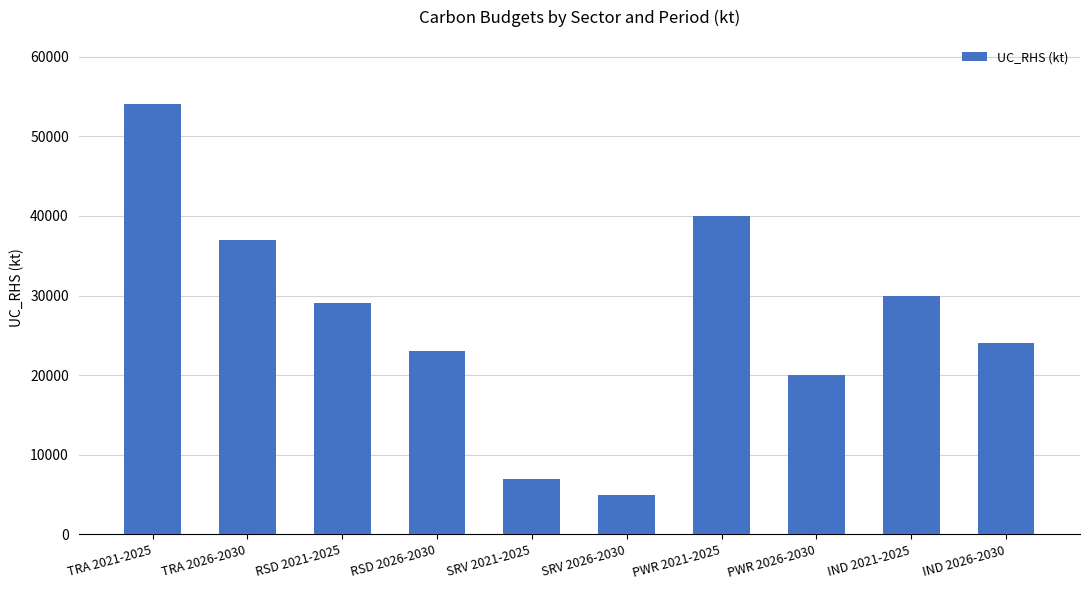

How many data points are less than 29000?

5